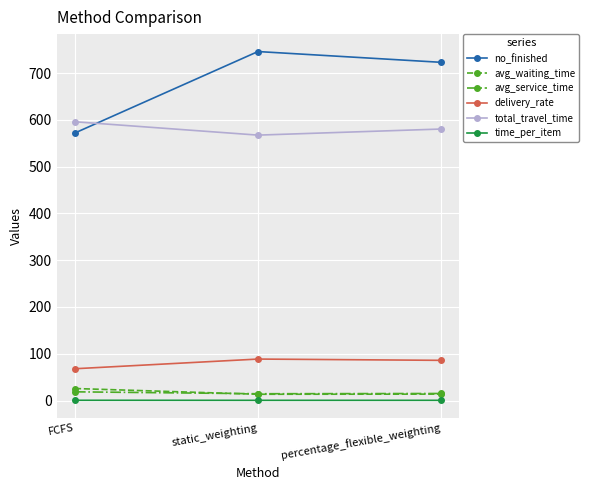

Which series has the widest spread of values?

no_finished